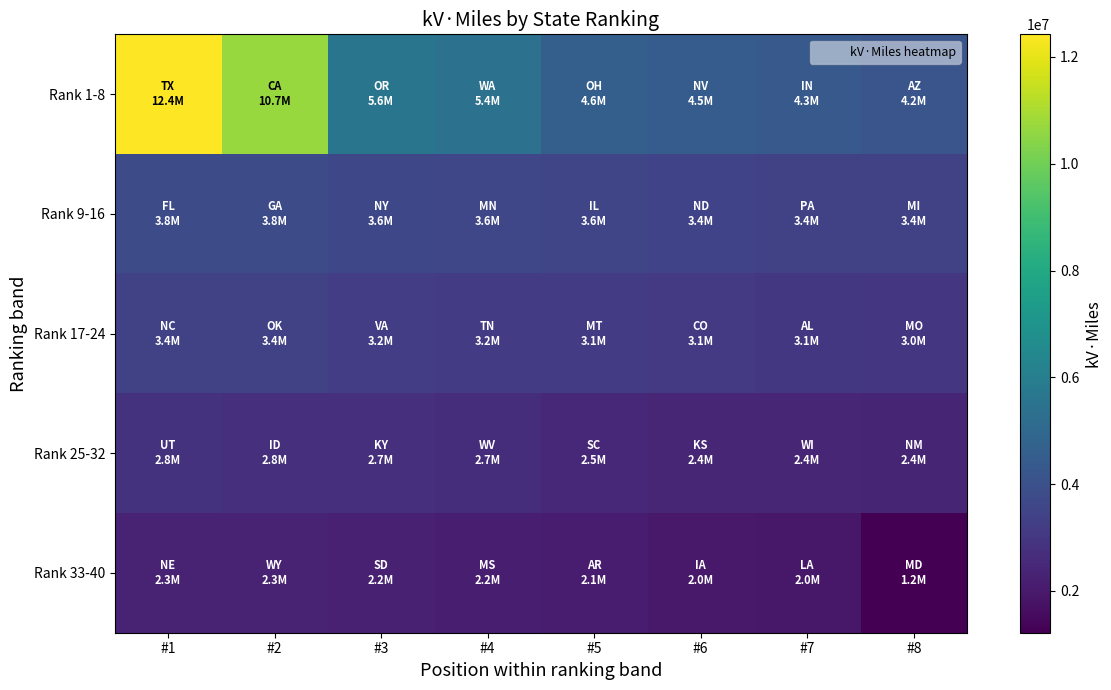

At which category does the chart reach its minimum across all series?

#8